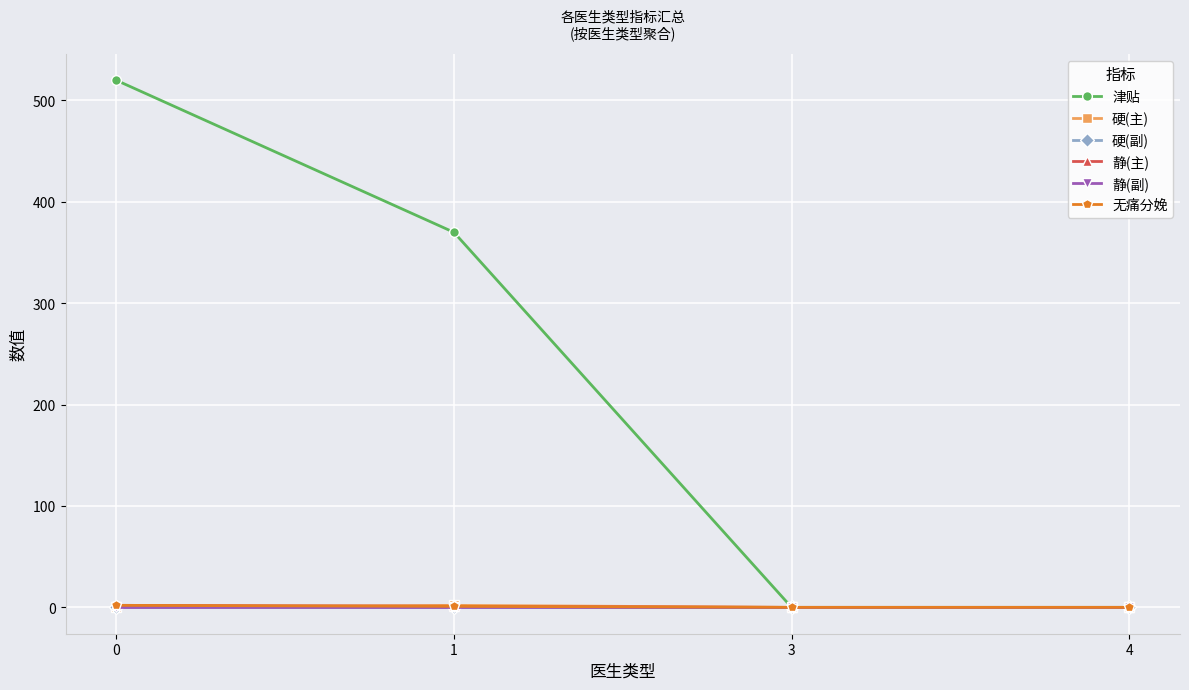

Reading right to left, list all the values displayed in this chart.

津贴: 0	0	370	520
硬(主): 0	0	2	0
硬(副): 0	0	0	0
静(主): 0	0	1	2
静(副): 0	0	0	0
无痛分娩: 0	0	1	2